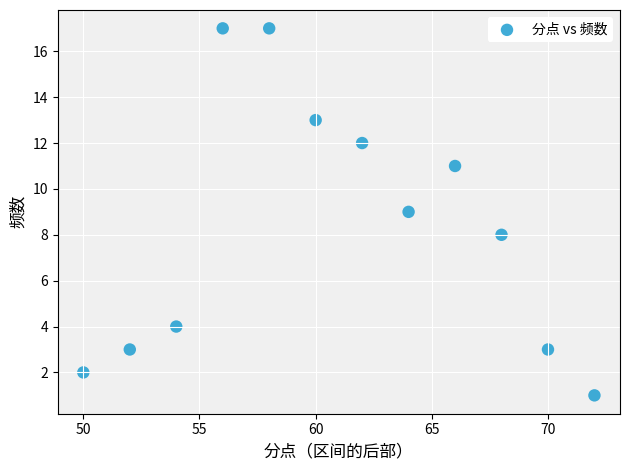

What is the range of Y values (max minus min)?

16